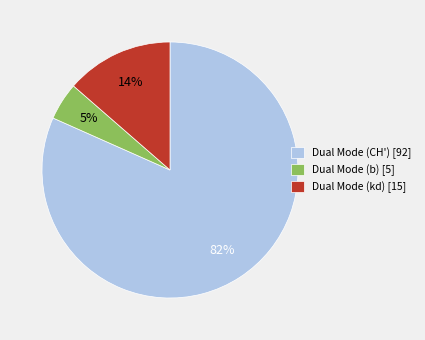

Is there any slice that represents more than half of the pie?

Yes